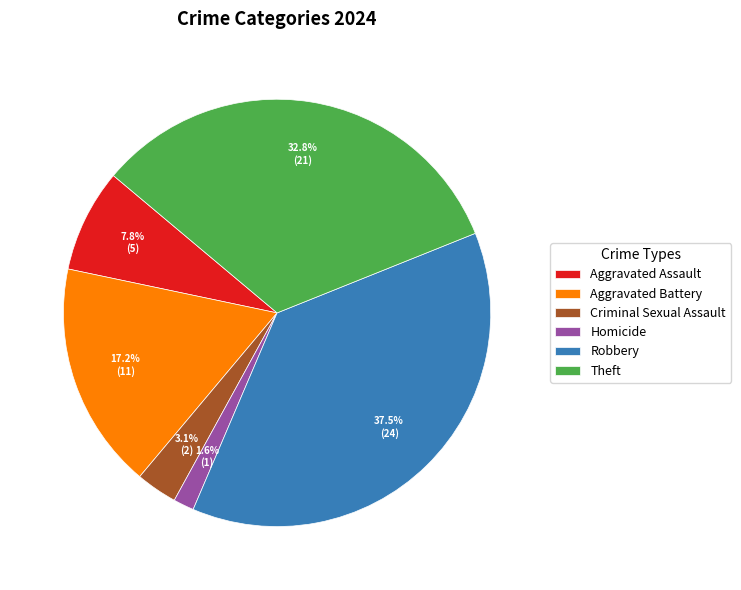

How many segments does this pie chart have?

6